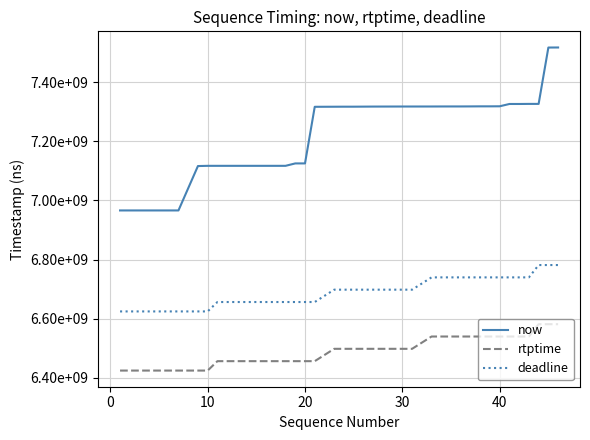

What is the difference between the maximum and minimum values in the deadline series?

156844445